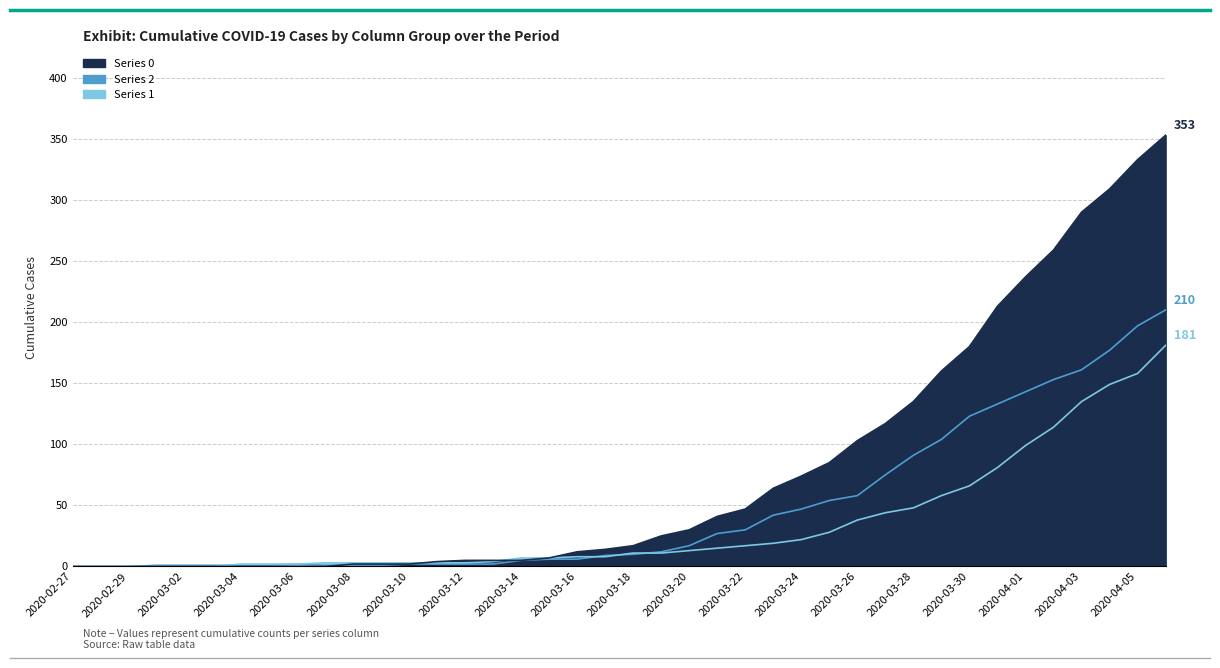

Count the number of data series in this chart.

3